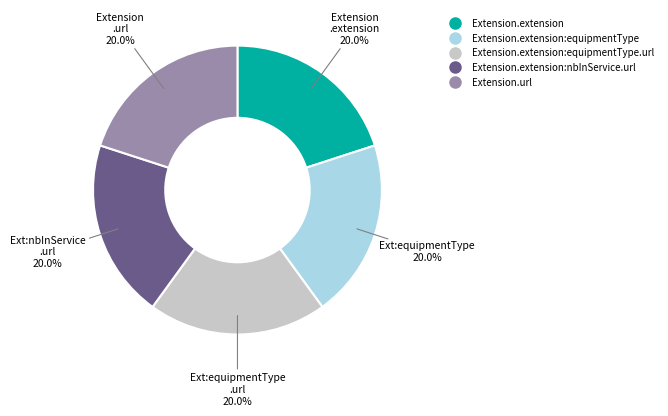

Does any single category account for the majority?

No